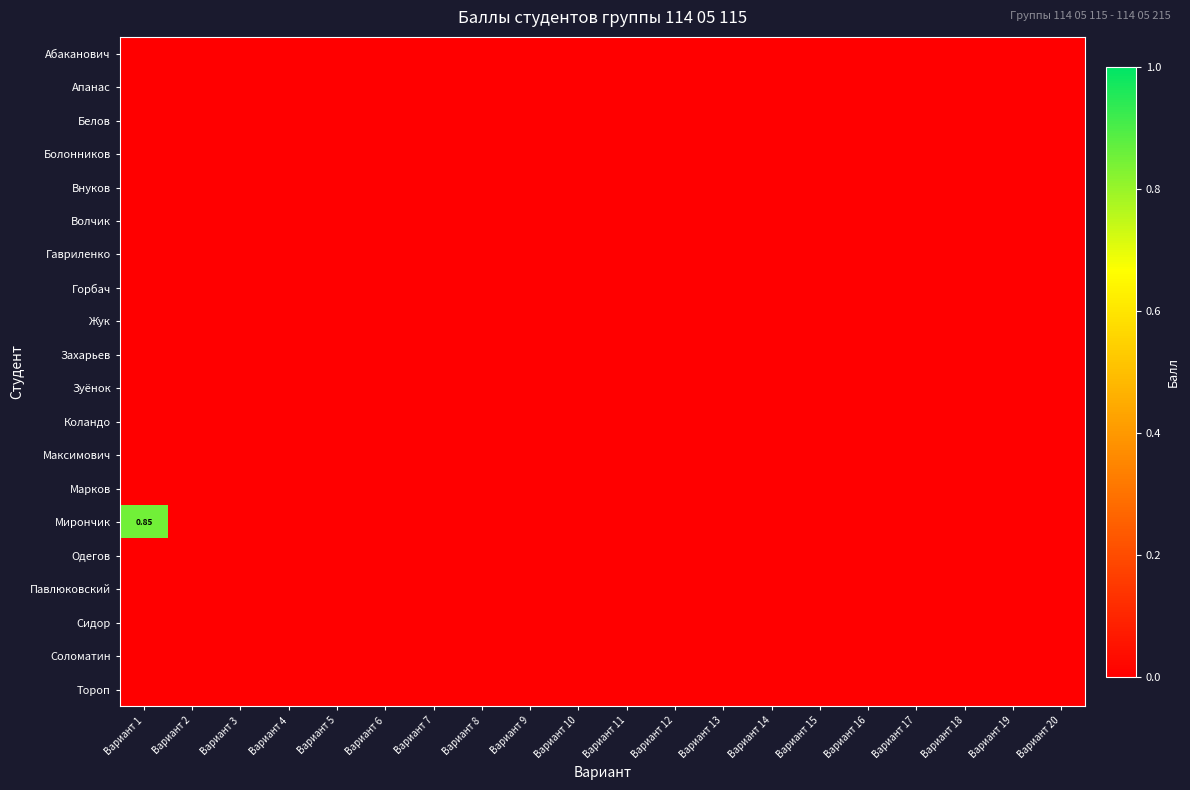

Is the value of Зуёнок at Вариант 20 greater than the value of Павлюковский at Вариант 9?

No